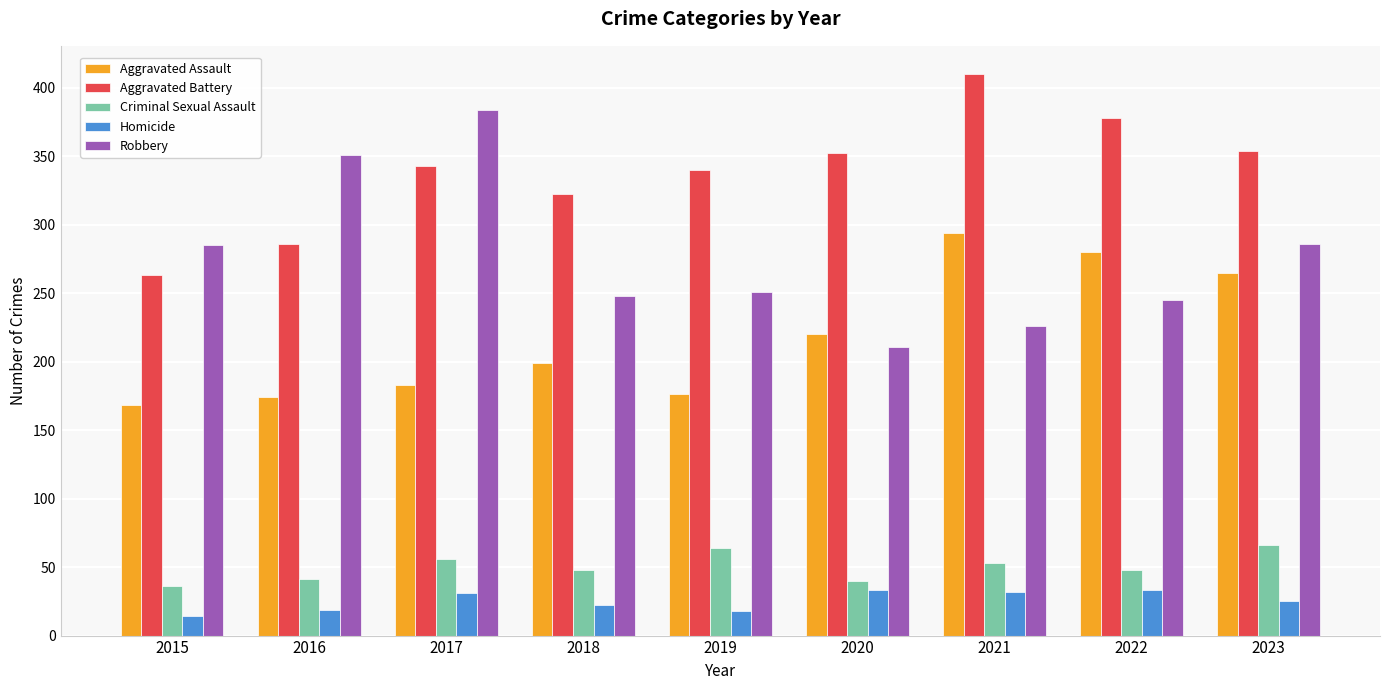

What is the difference between the Robbery values at 2015 and 2016?

66